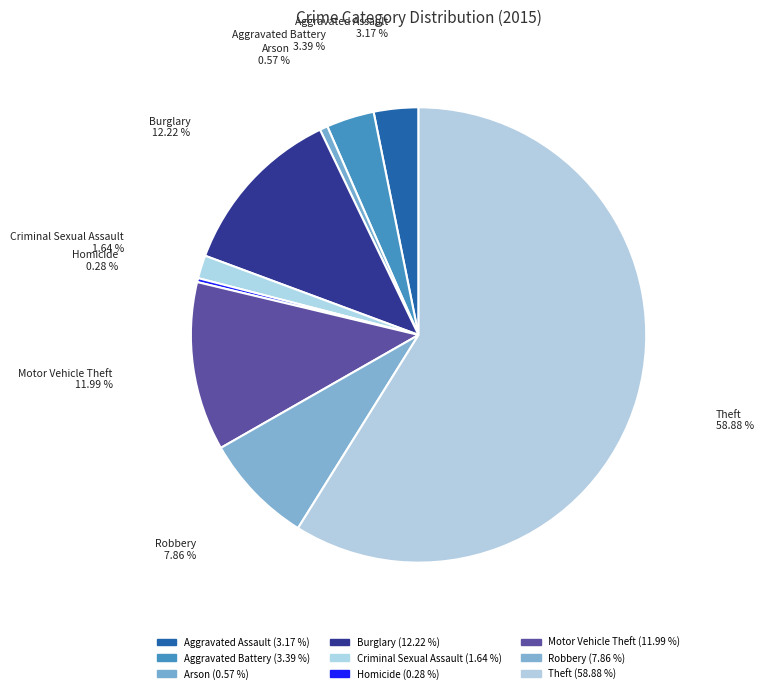

What is the change in value from Arson to Robbery?

+129